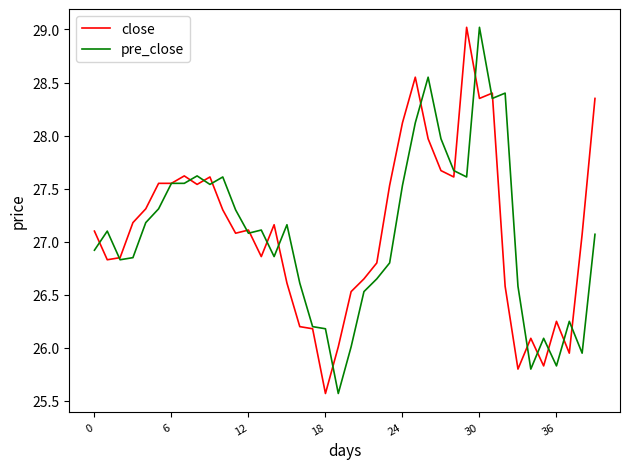

What is the smallest value displayed?

25.6